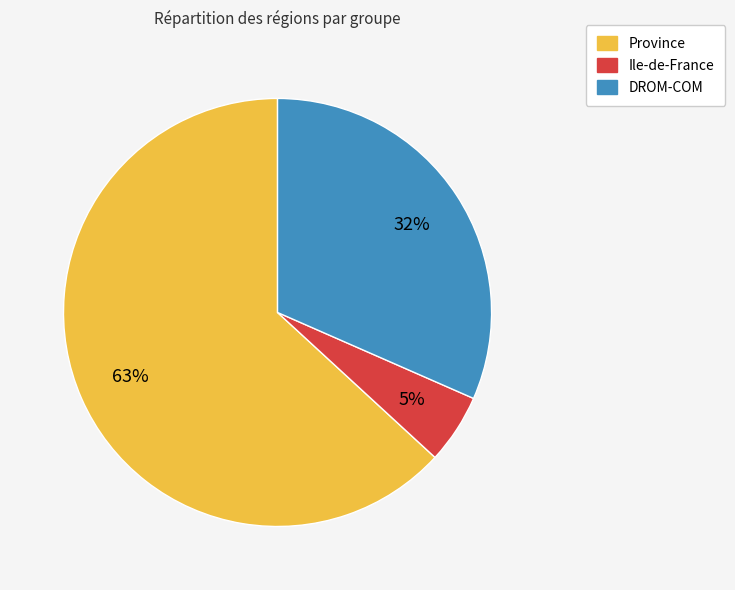

True or false: DROM-COM accounts for 43% of the total.

False